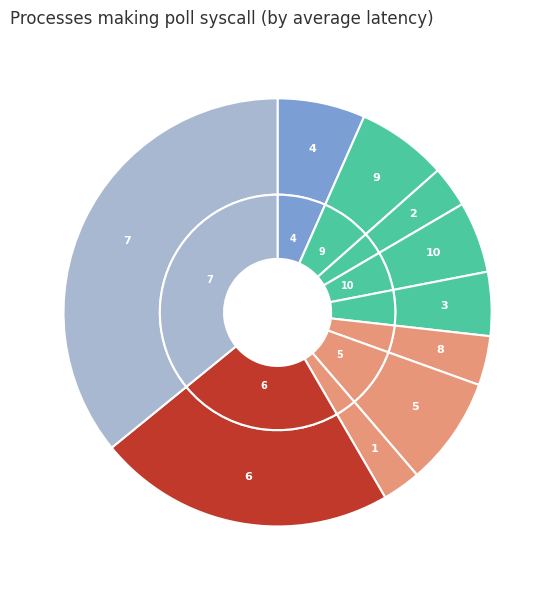

Which slice is the smallest?

1